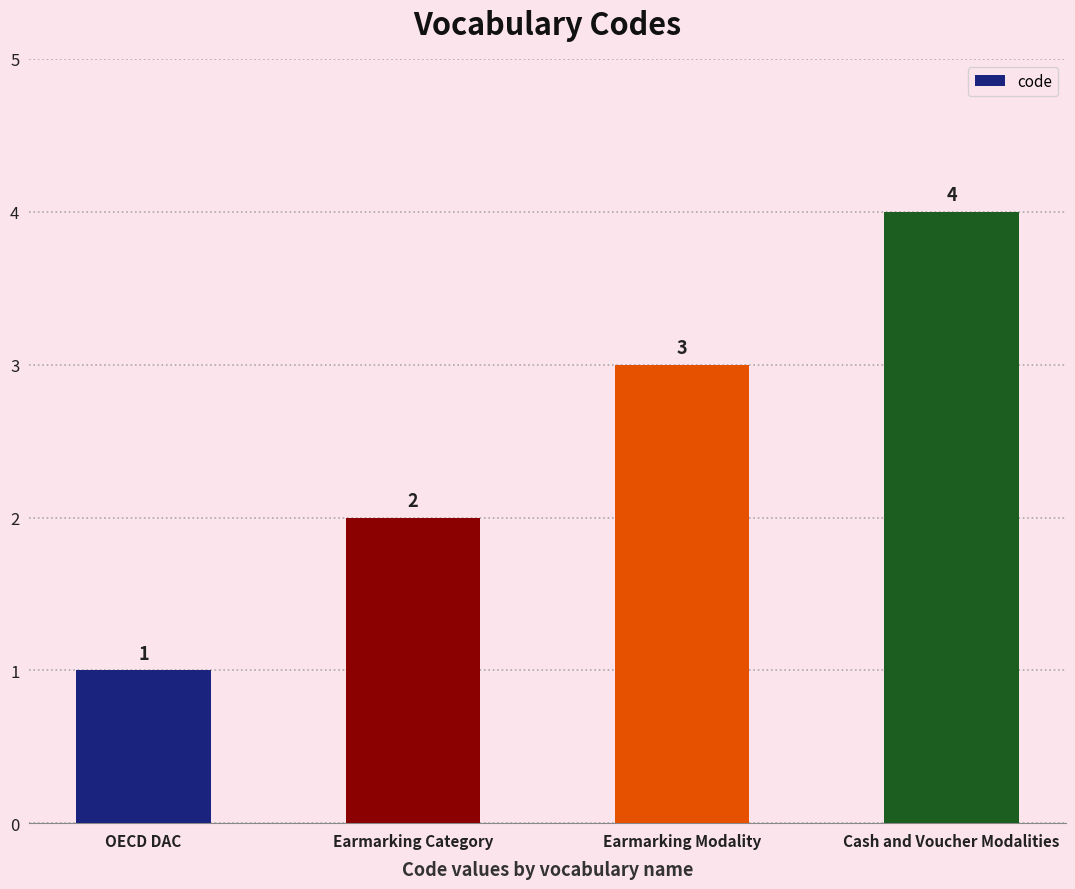

How many bars are there in total?

4